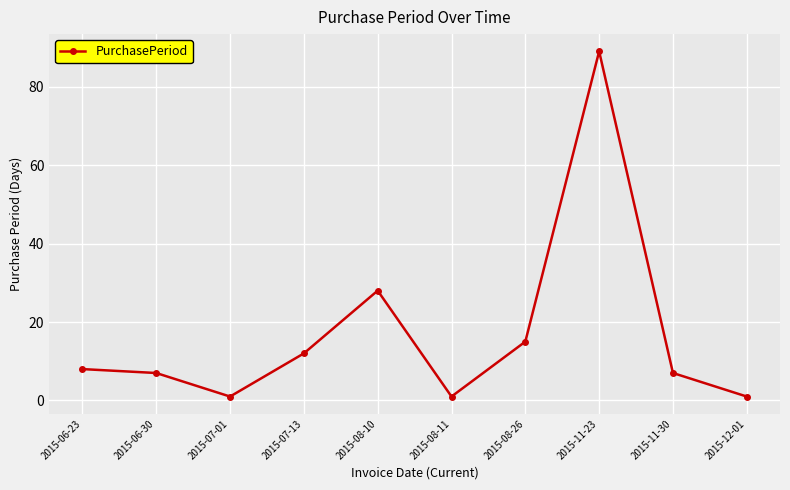

What is the difference between the second highest and second lowest values?

27